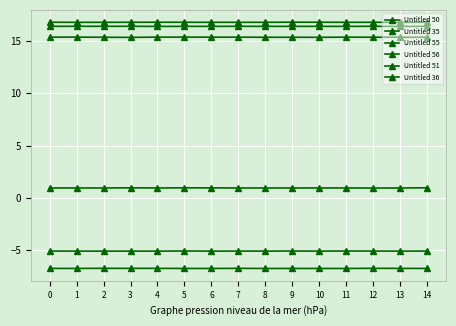

The value of Untitled 56 at 10 is 1.0. True or false?

True